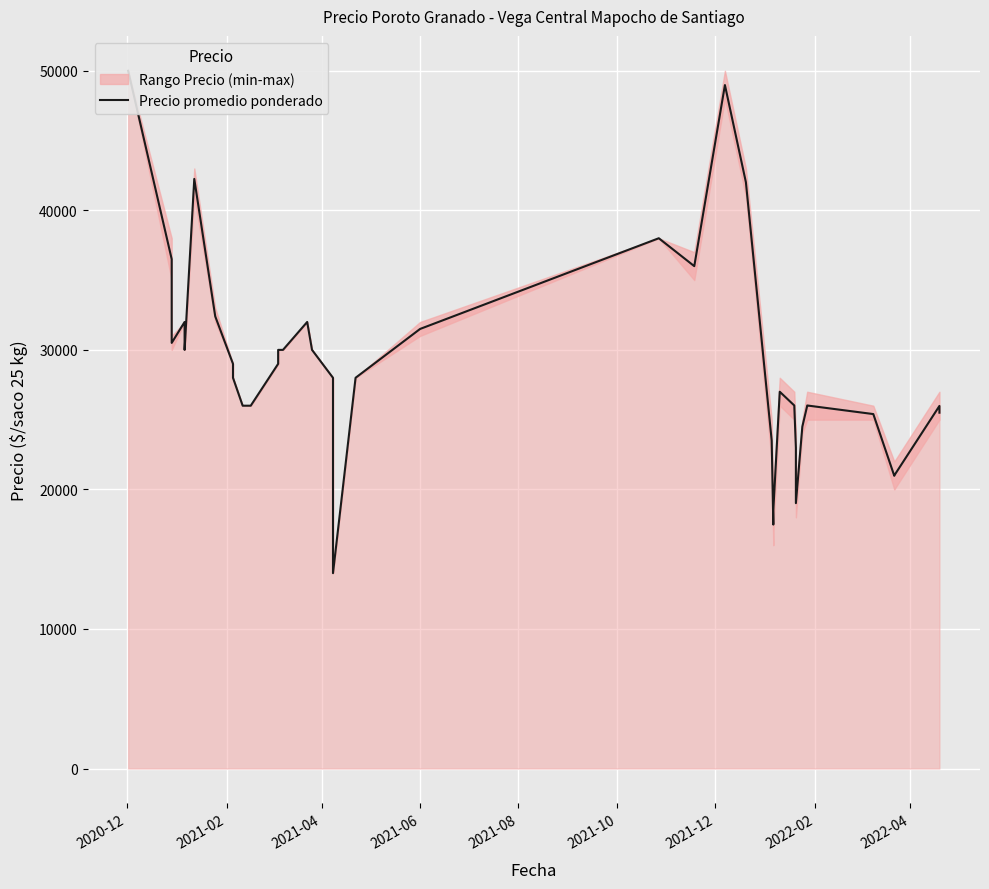

What is the minimum value shown in the chart?

14000